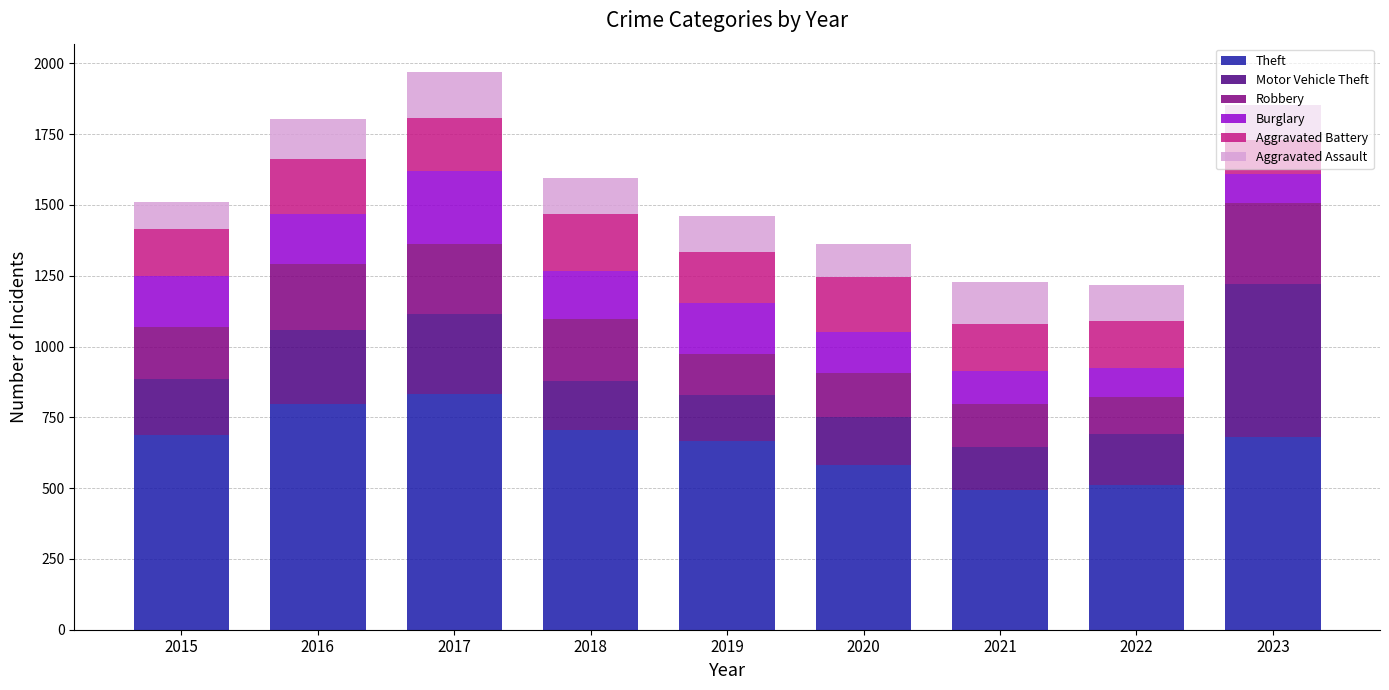

What is the lowest value of the Theft series?

492